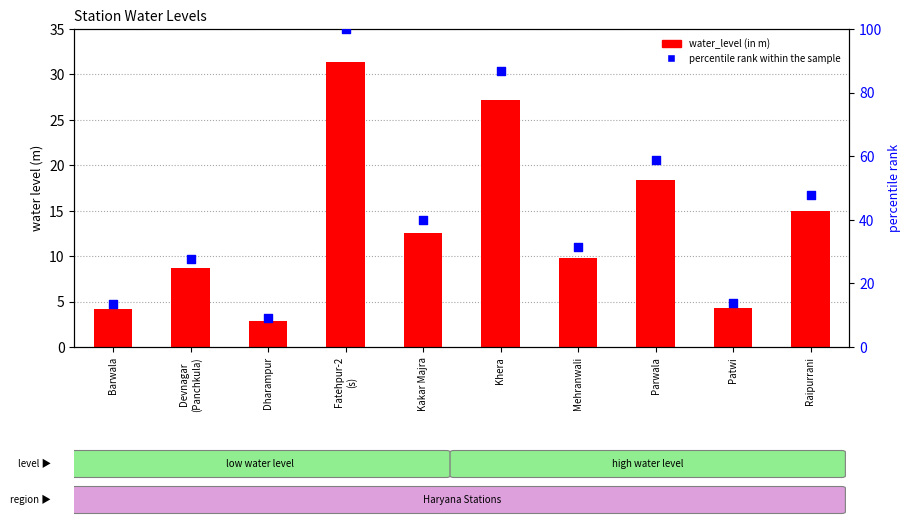

At how many categories does at least one series exceed 73?

2